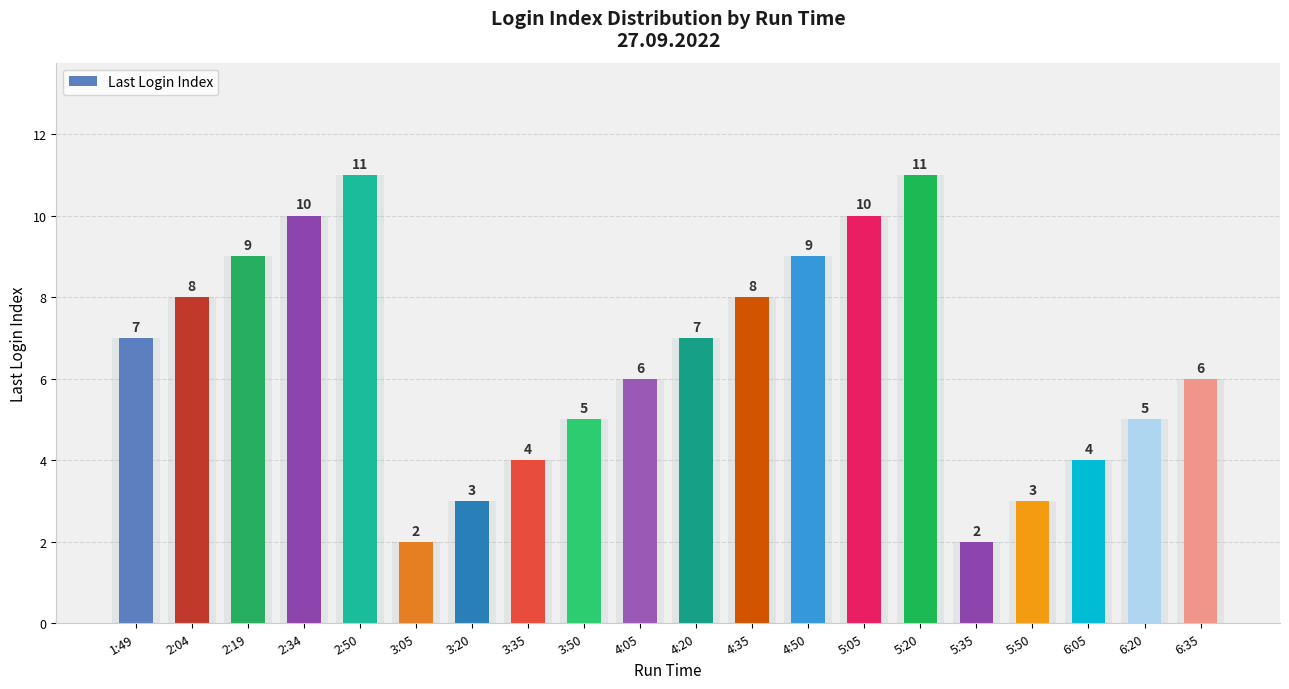

What is the smallest value displayed?

2